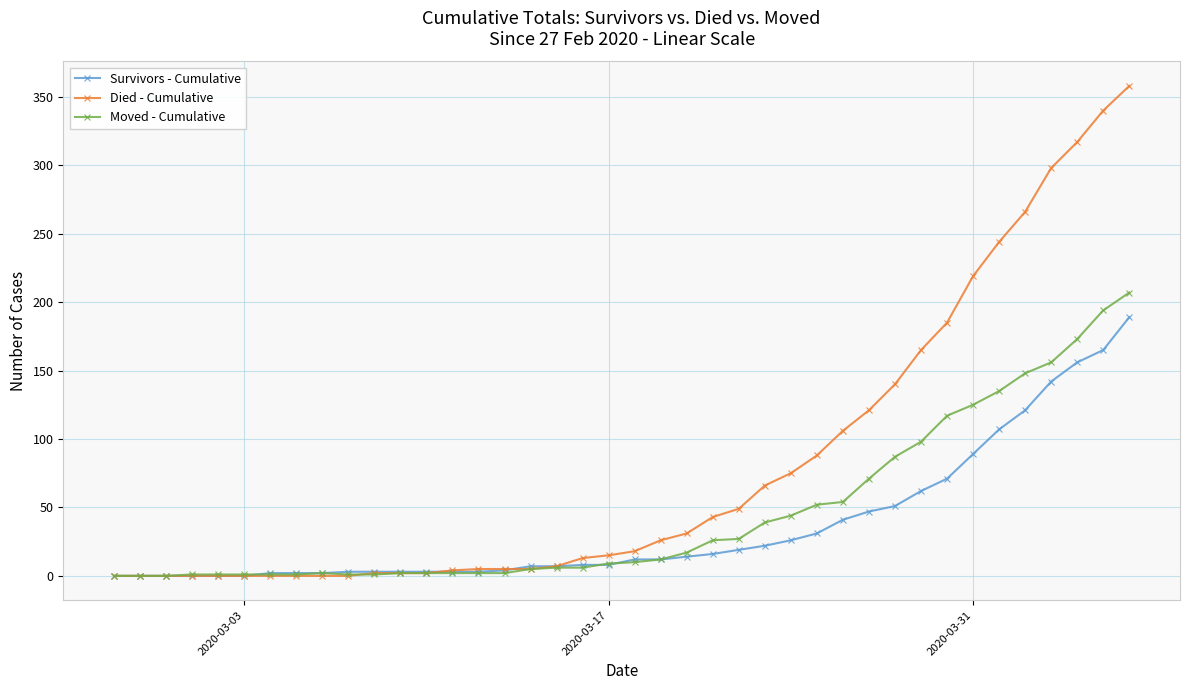

What is the sum of all Survivors - Cumulative values?

1451